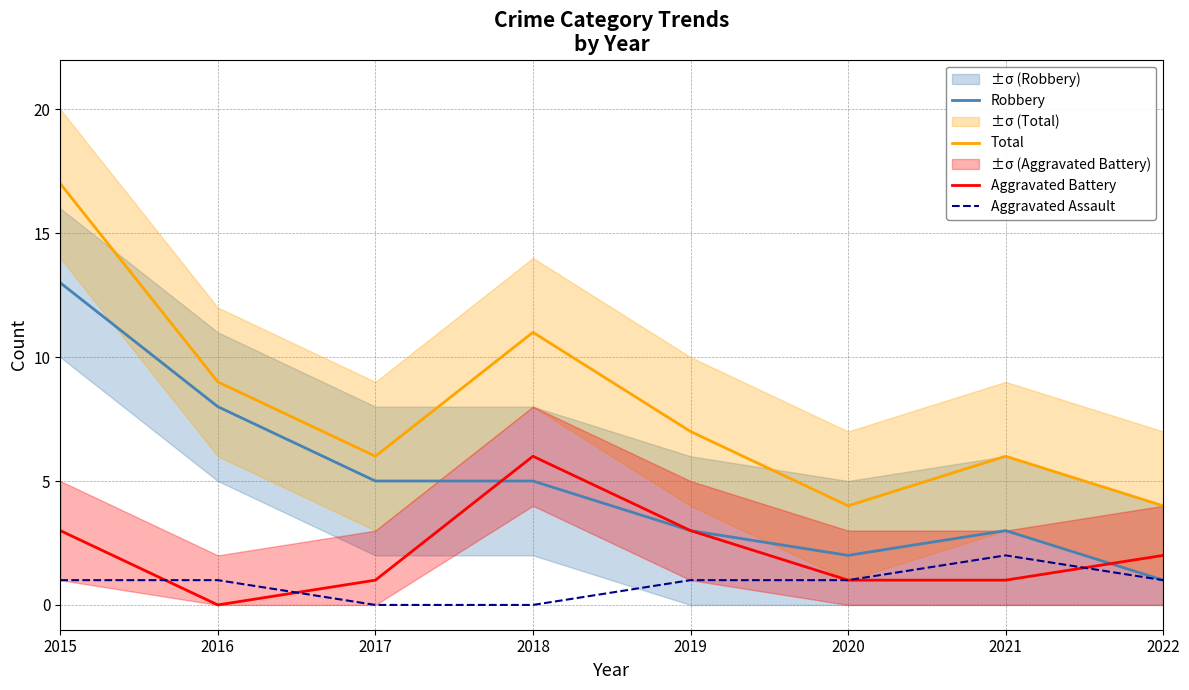

What is the difference between the maximum and second lowest values in the Aggravated Battery series?

5